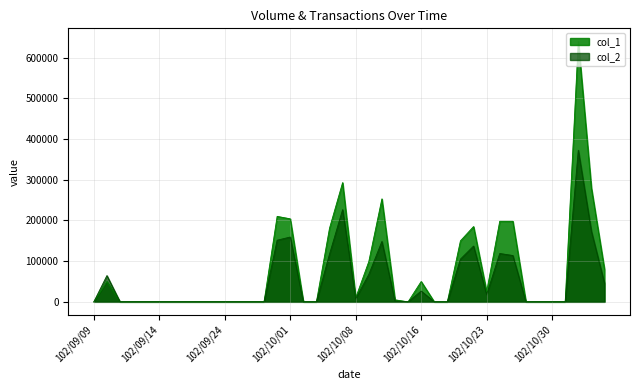

What is the label of the 7th point from the left?

102/09/16